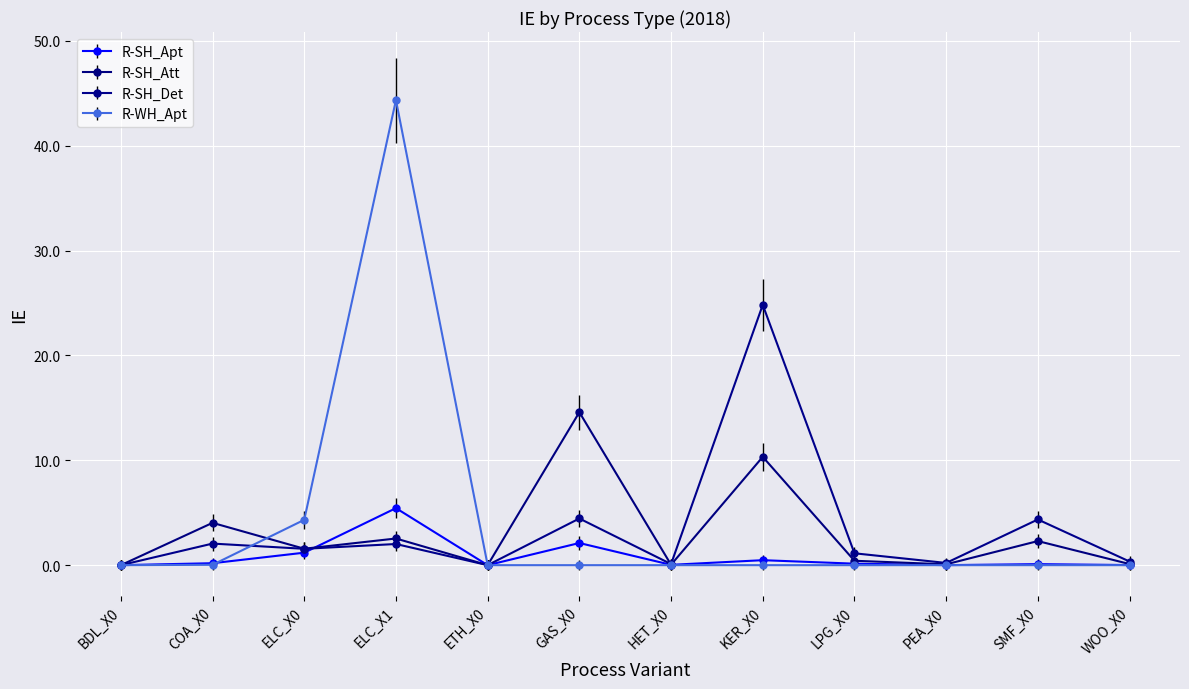

True or false: R-SH_Det has more than 2 interior local peaks.

True